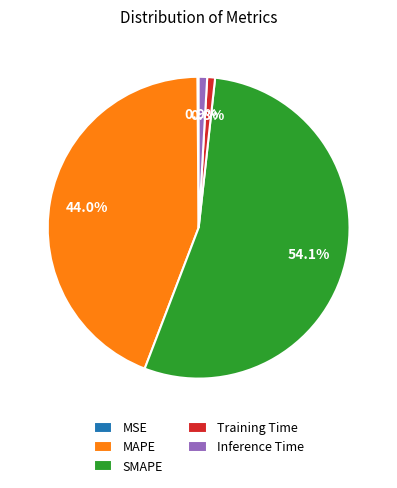

Does any single category account for the majority?

Yes